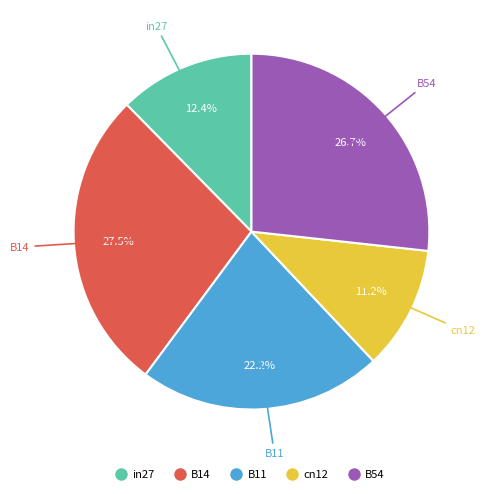

Is B54 the majority of the pie?

No